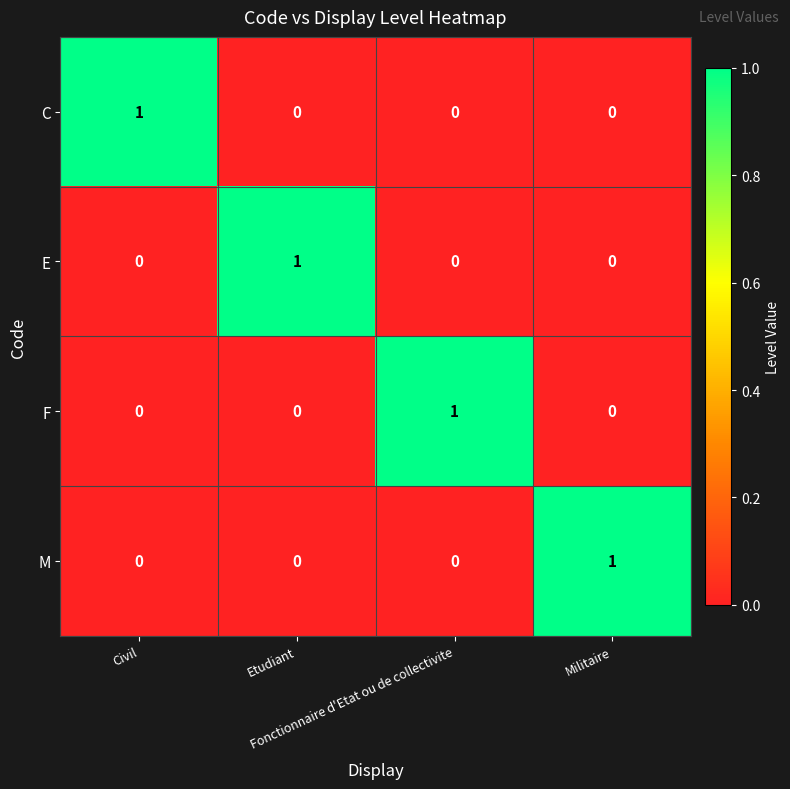

How many distinct data groups are displayed?

4